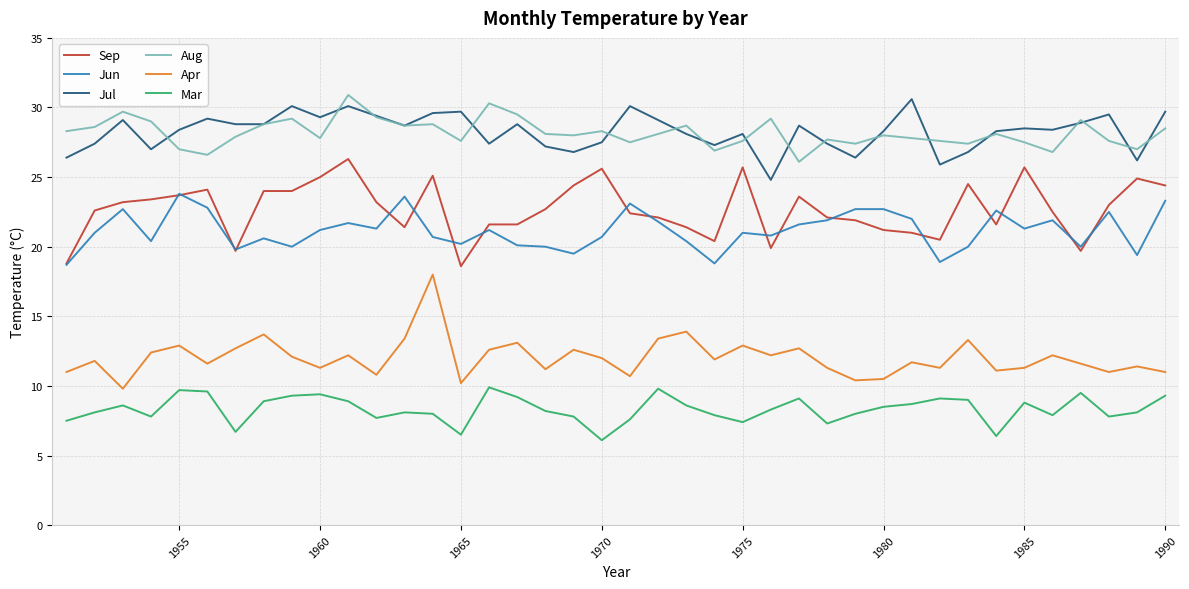

What is the smallest value displayed?

6.1